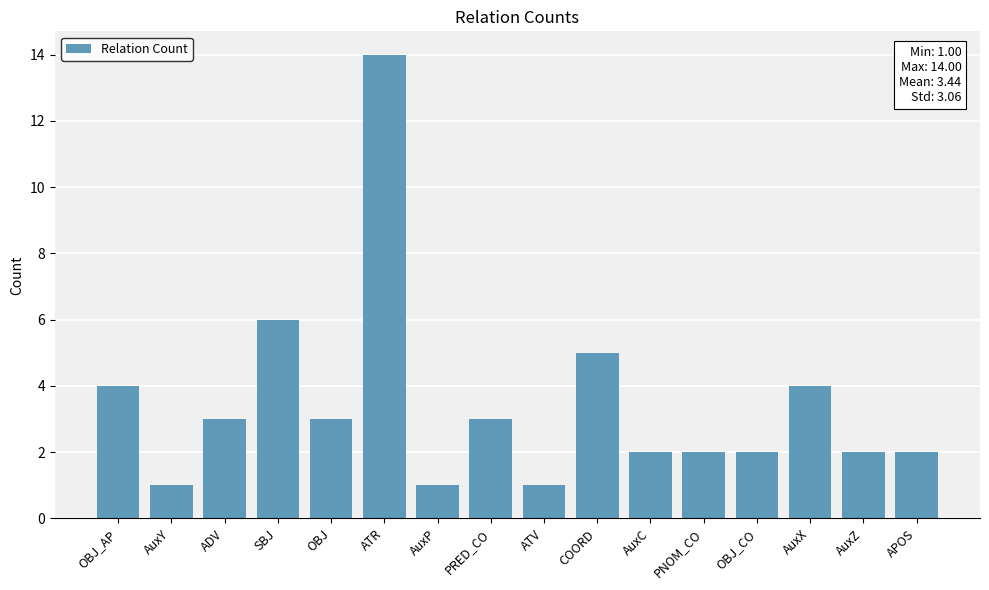

What is the value of the 9th bar from the left?

1